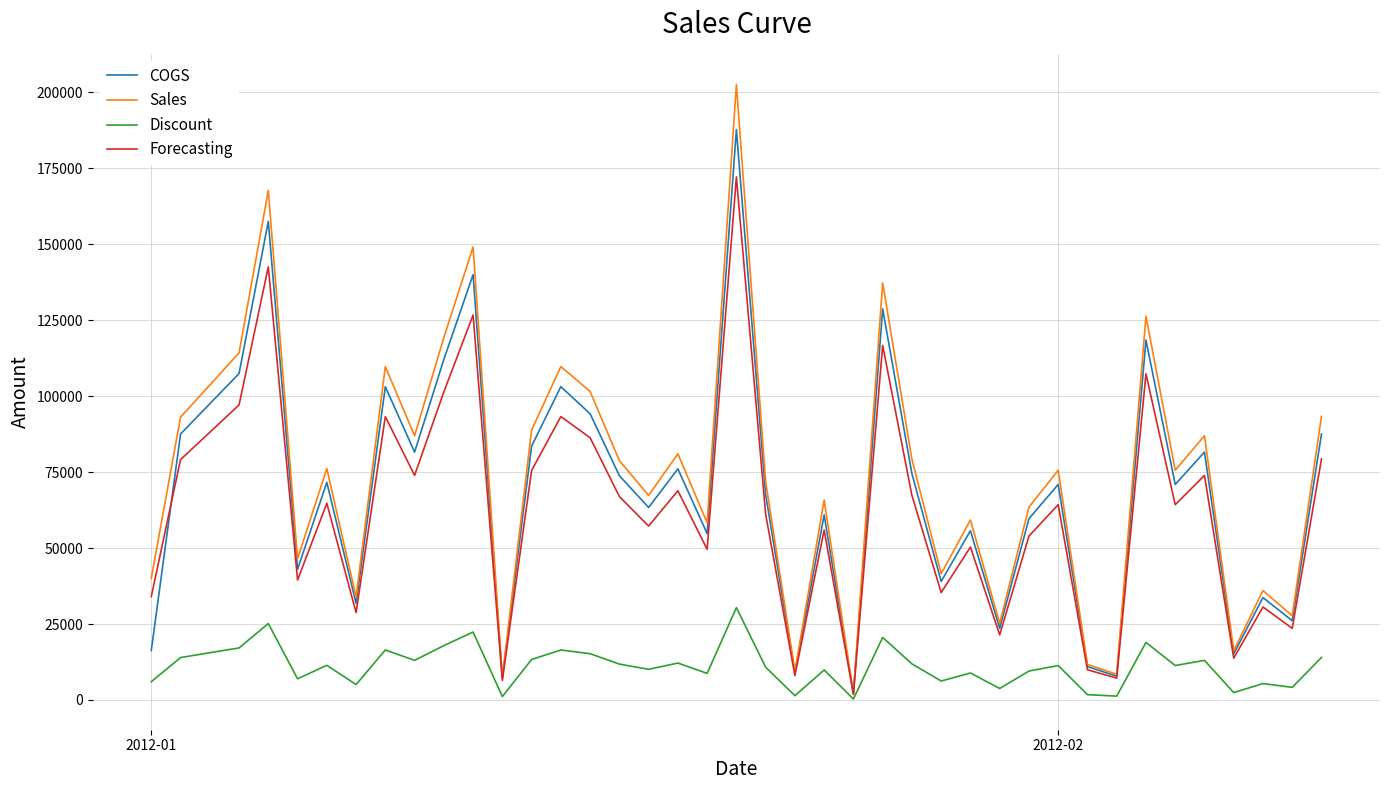

What are all the series names shown in the legend?

COGS, Sales, Discount, Forecasting